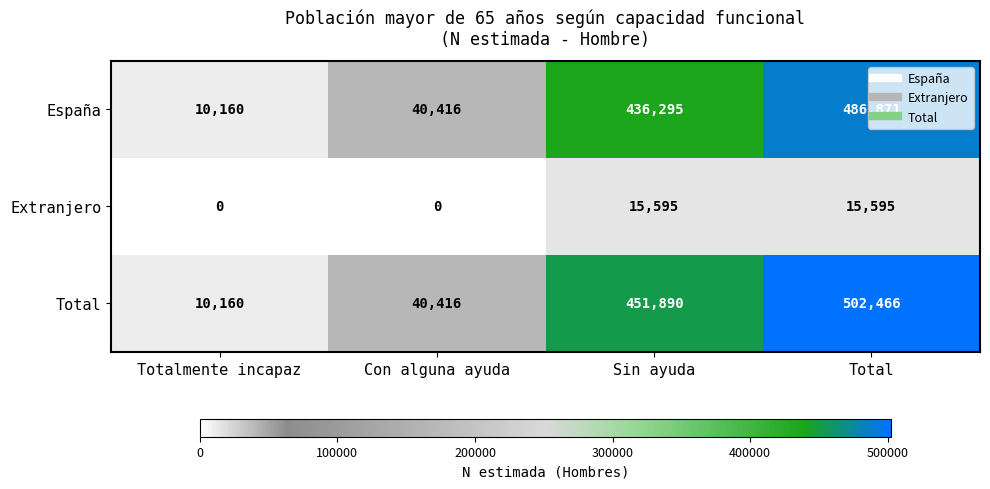

What is the minimum value for Total?

10160